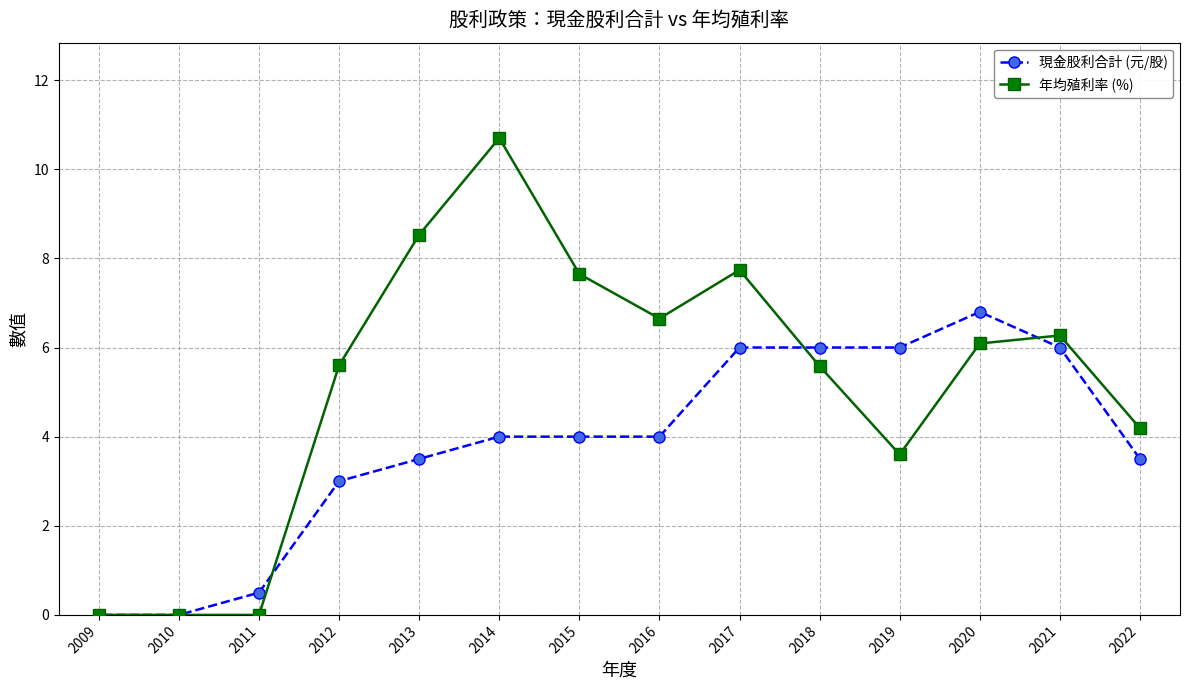

What is the sum of all 年均殖利率 (%) values?

72.6